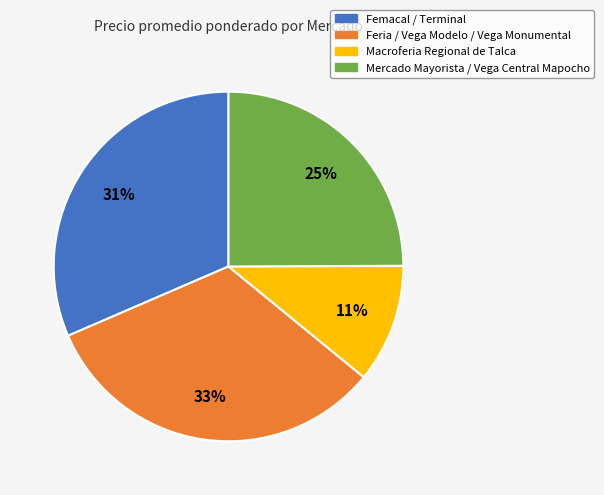

Does any single category account for the majority?

No